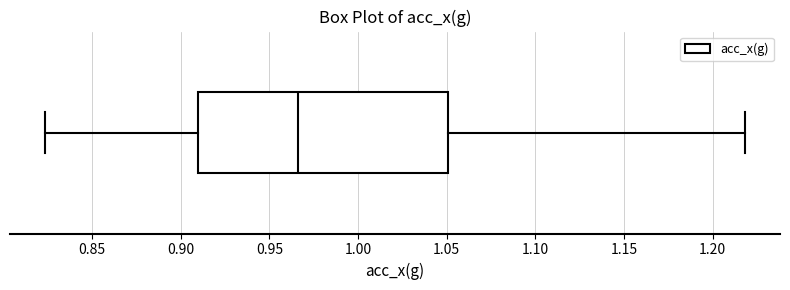

Read this box plot against the x-axis: the position of the median line, the range covered by the box, and the ends of both whiskers. The values are not printed on the chart, so give them approximately, as read against the axis.

median 0.965, box 0.910 to 1.050, whiskers 0.825 to 1.220